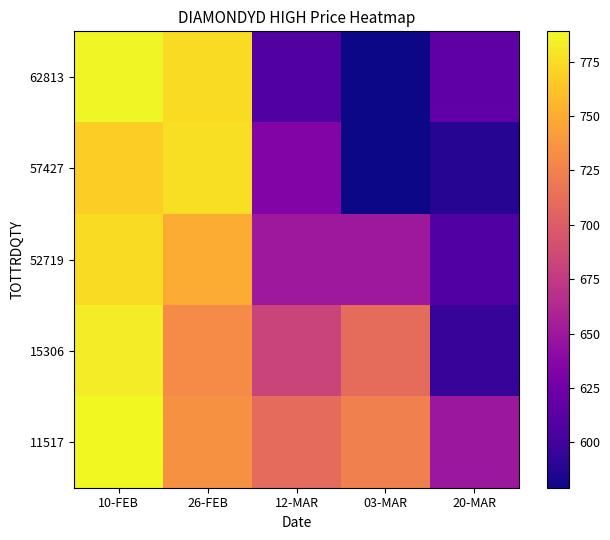

Which series changed the most between 10-FEB and 26-FEB?

11517